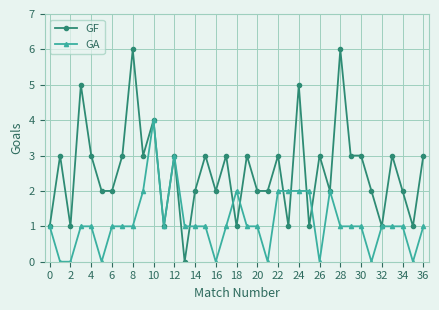

How many GF values are between 2 and 3?

23